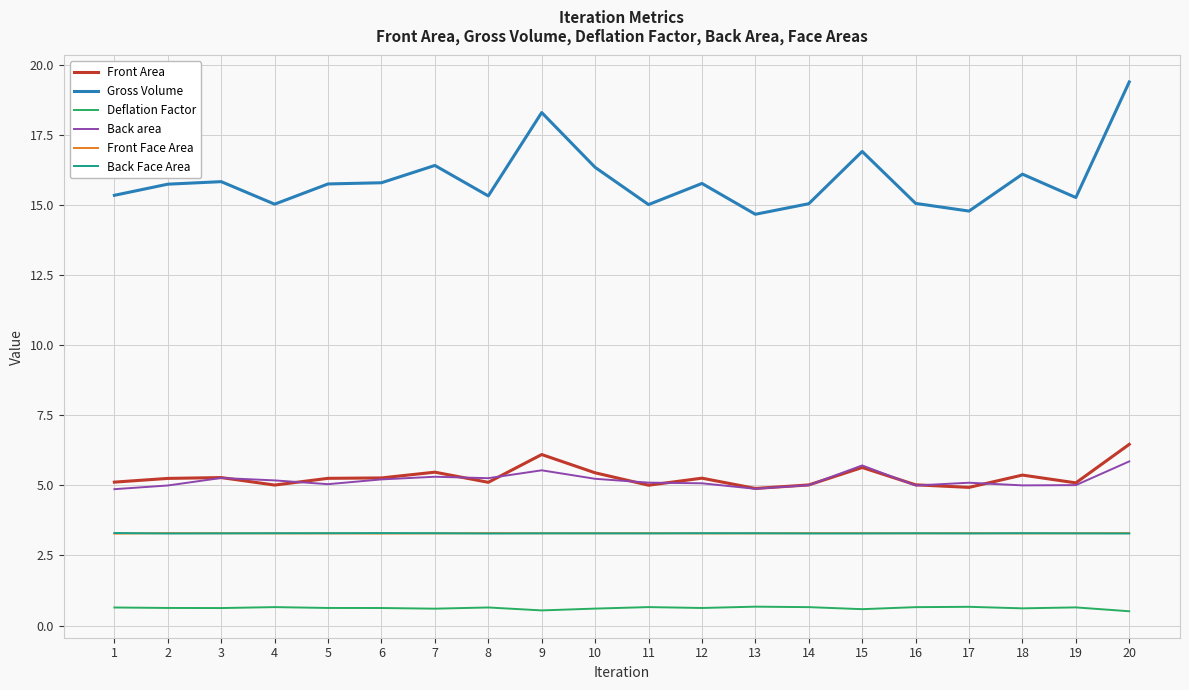

Which series has the largest total across all categories?

Gross Volume